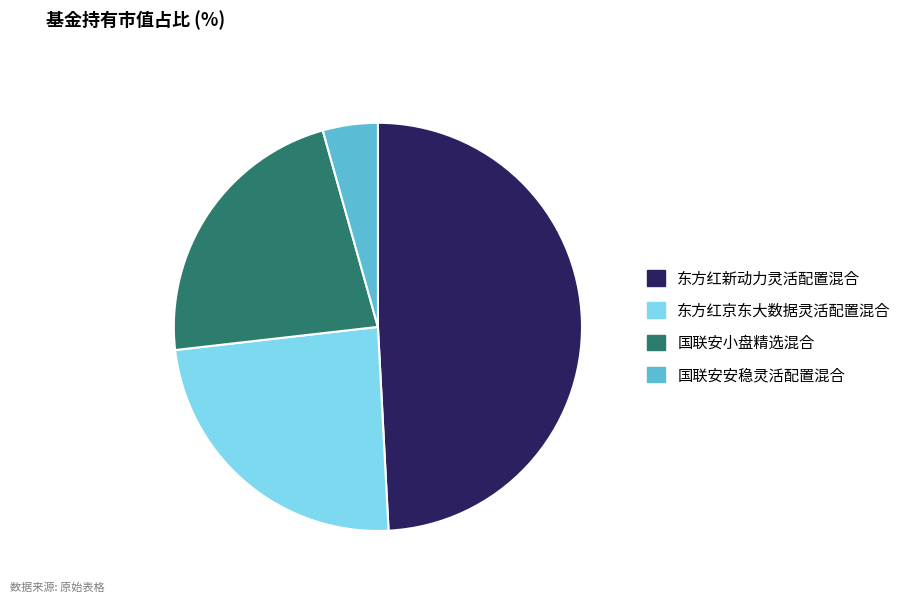

Which slice is the largest?

东方红新动力灵活配置混合